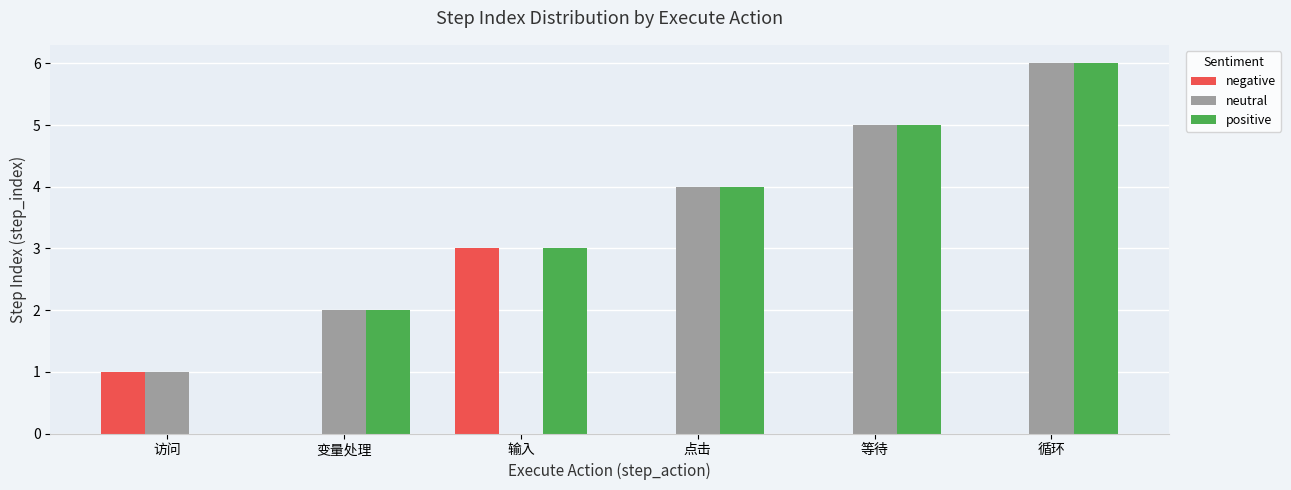

Between 输入 and 等待, which series saw the biggest shift?

neutral